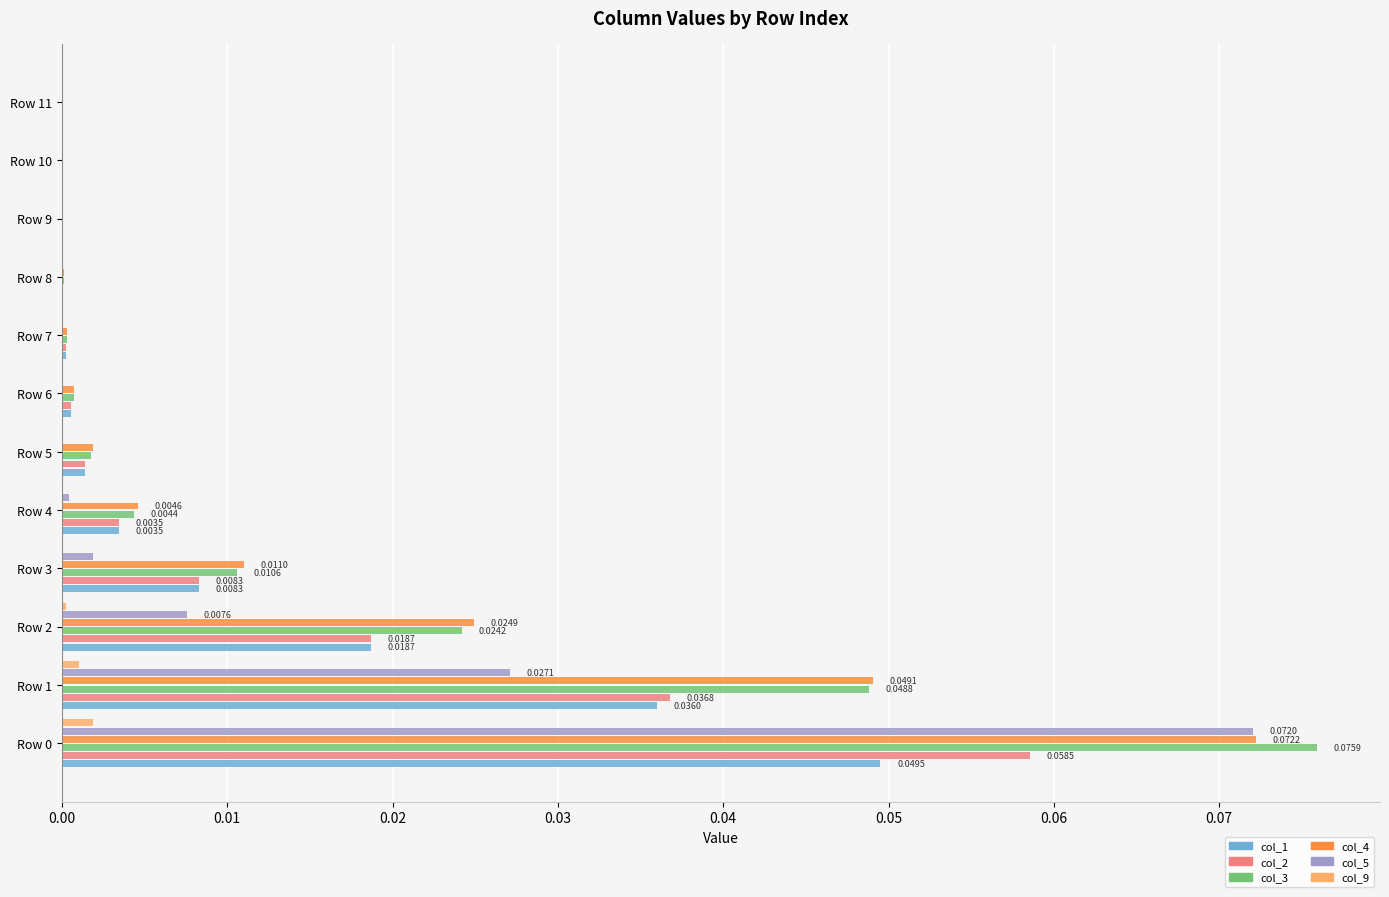

What is the total value across all series at Row 0?

0.3